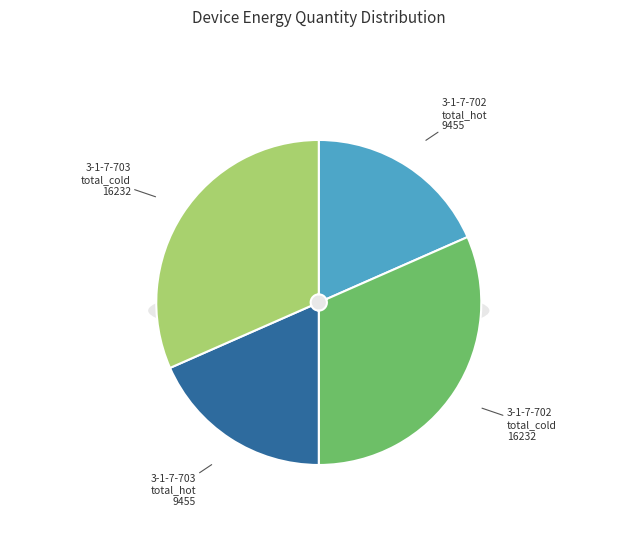

The 3-1-7-703
total_hot_quantity
9455 slice represents 18% of the pie. True or false?

True